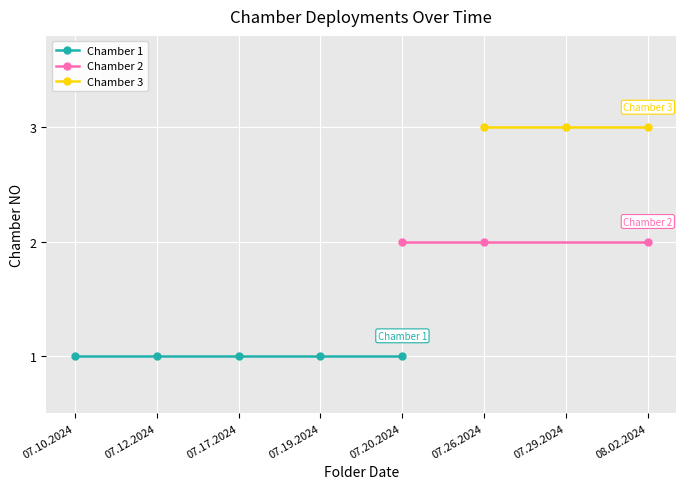

What is the greatest value displayed?

3